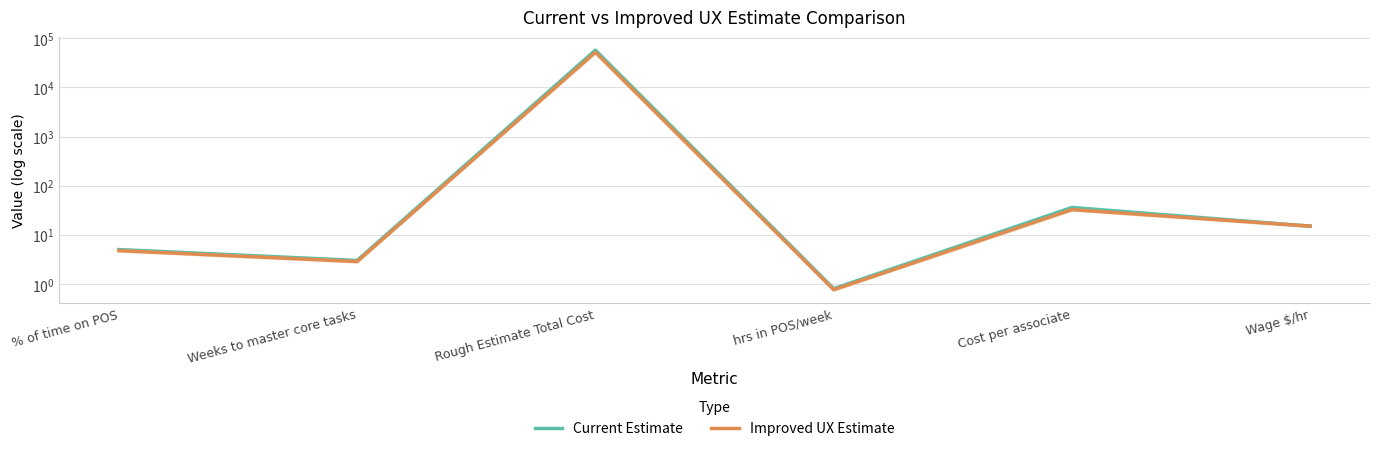

Which category has the lowest value in the Improved UX Estimate series?

hrs in POS/week